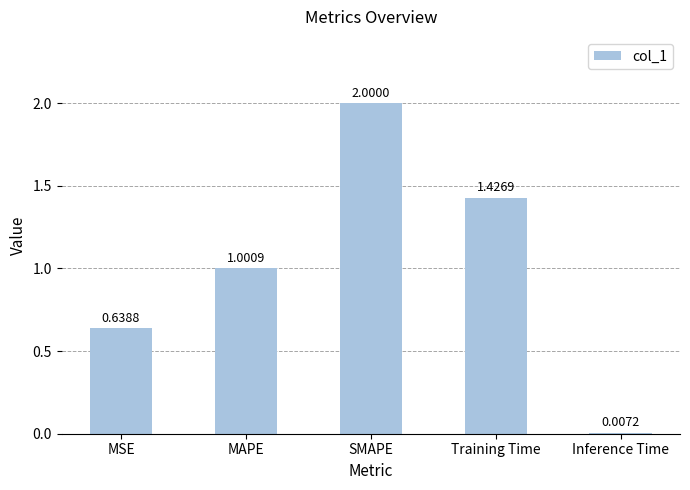

What is the difference between the maximum and minimum values?

2.0